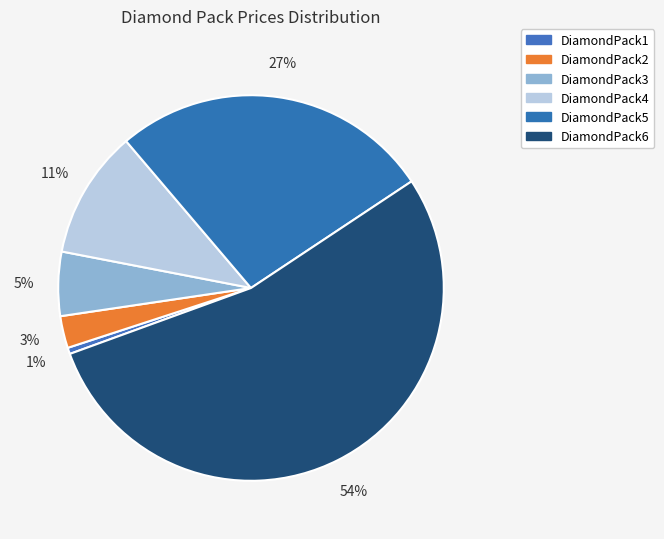

Is it true that DiamondPack3 is 5% of the pie?

True